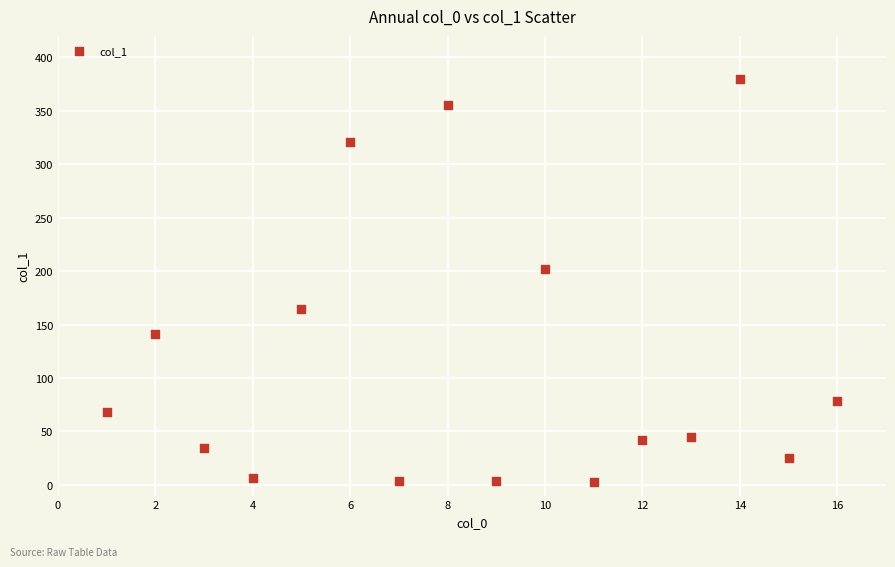

What is the range of Y values (max minus min)?

376.4